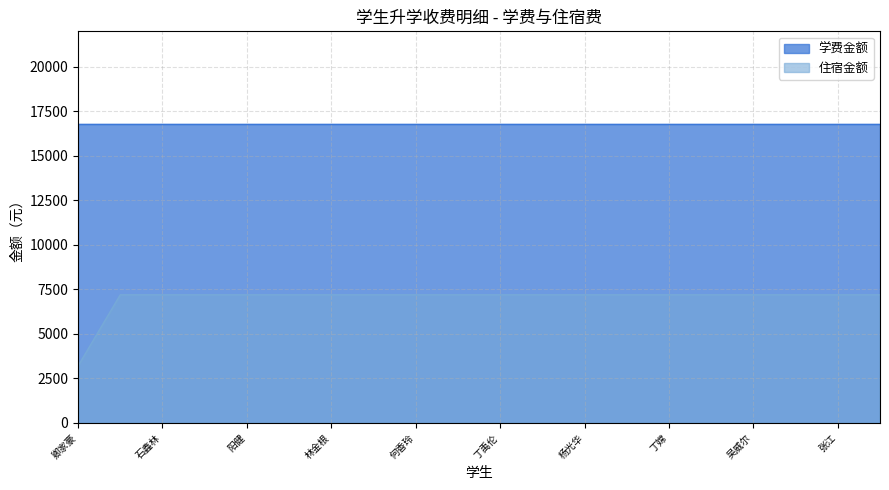

True or false: the data has more than 0 interior local peaks.

False